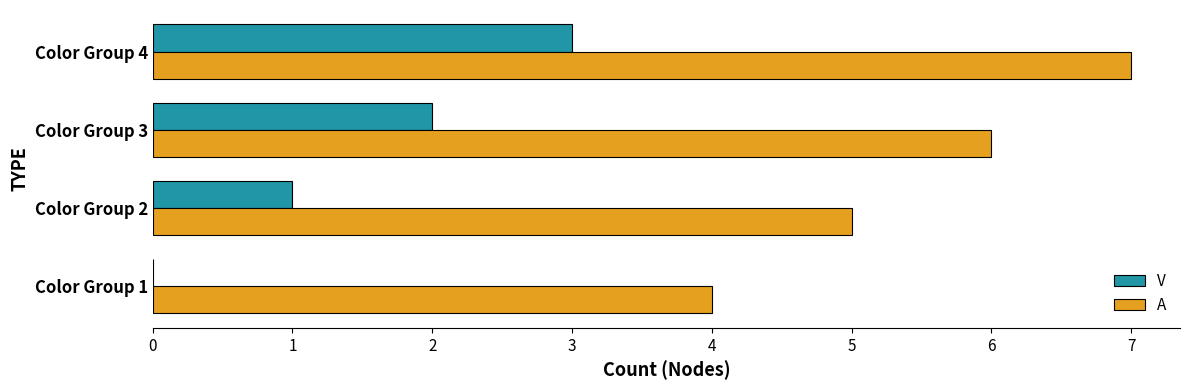

Which series has the largest total across all categories?

A